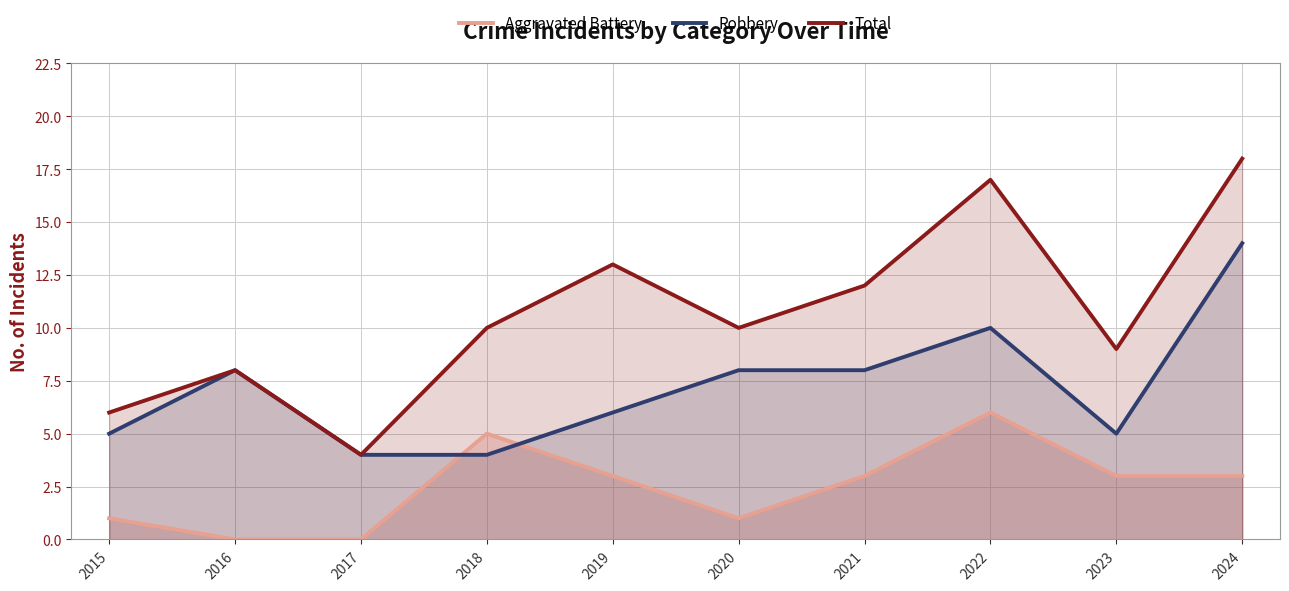

True or false: Aggravated Battery and Robbery intersect in this chart.

True